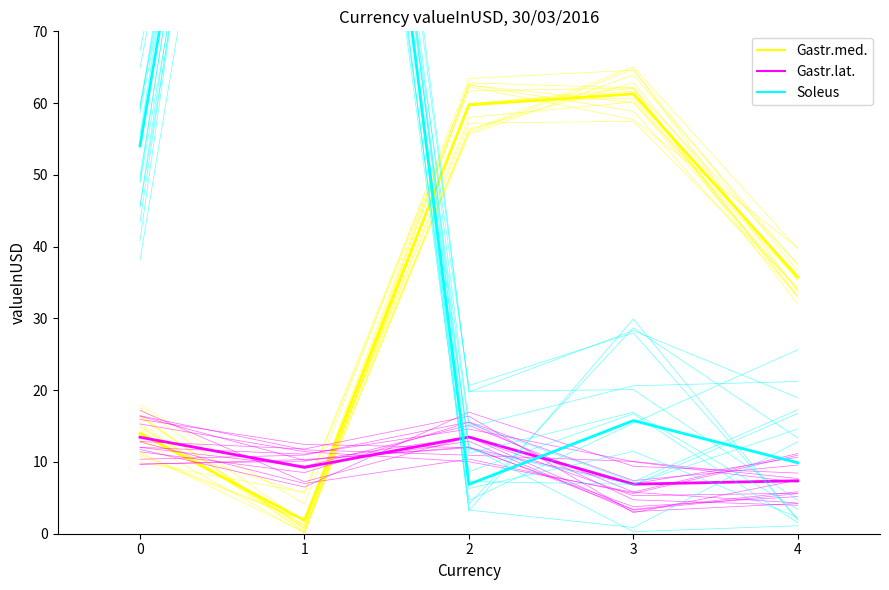

Which label corresponds to the smallest value in the chart?

4